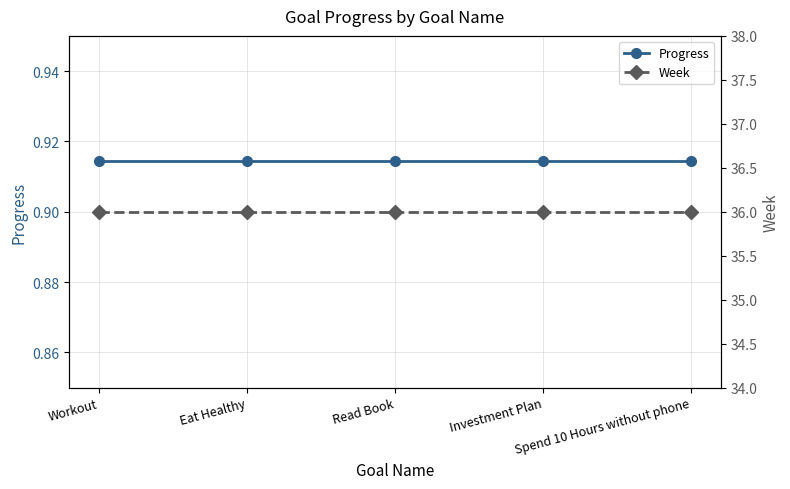

True or false: Progress has a value of 0.9 at Spend 10 Hours without phone.

True